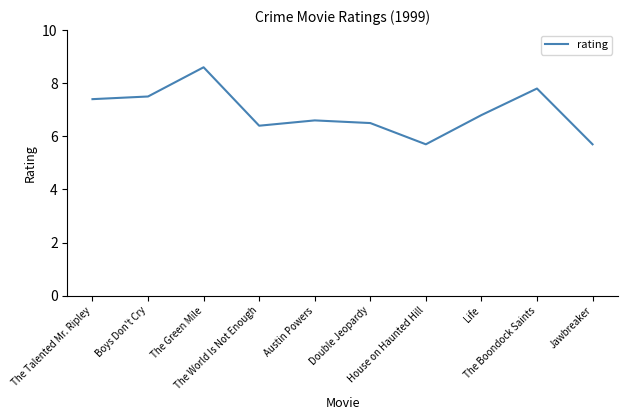

Where is the first local maximum?

The Green Mile